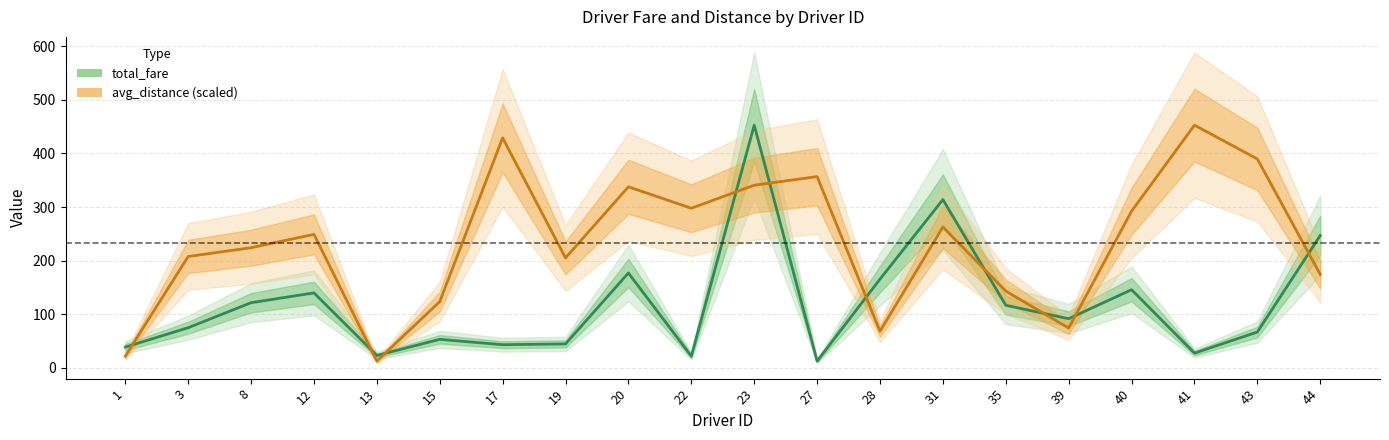

What are all the series names shown in the legend?

total_fare, avg_distance (scaled)